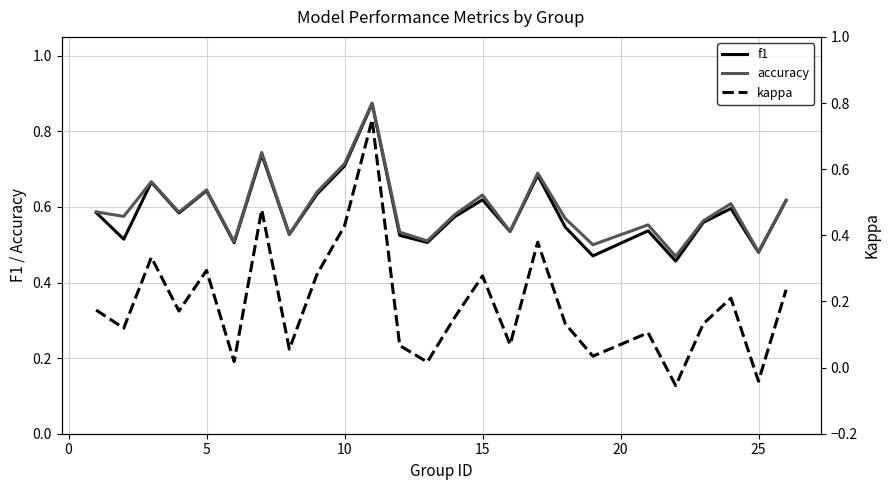

What is the difference between the maximum and minimum values in the kappa series?

0.8